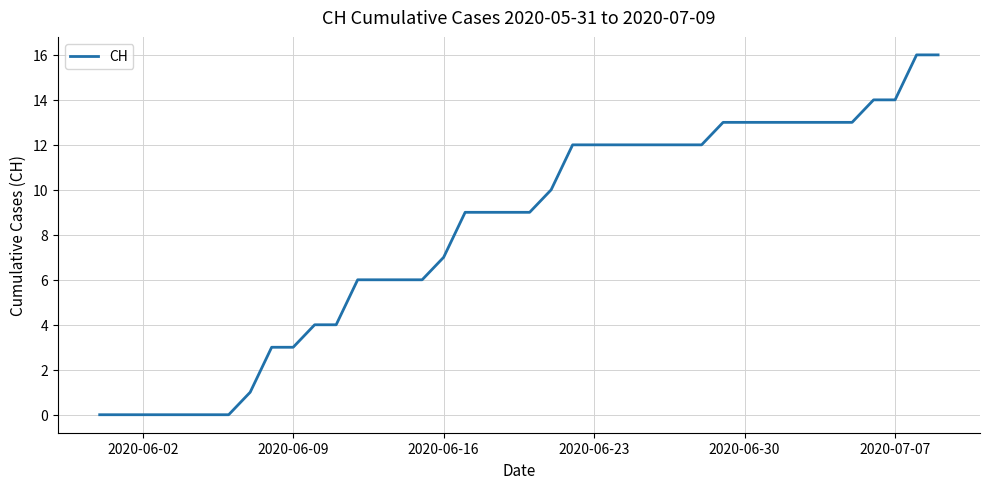

What is the difference between the maximum and minimum values?

16